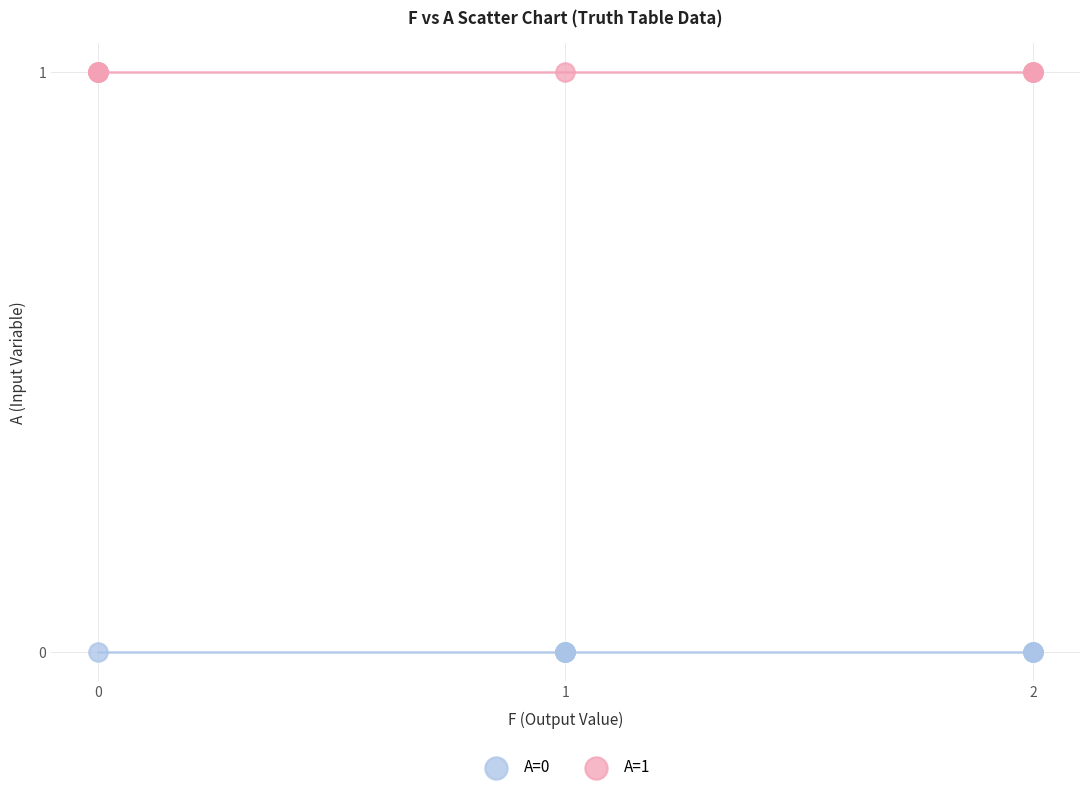

Which series contains the highest Y value?

A=1